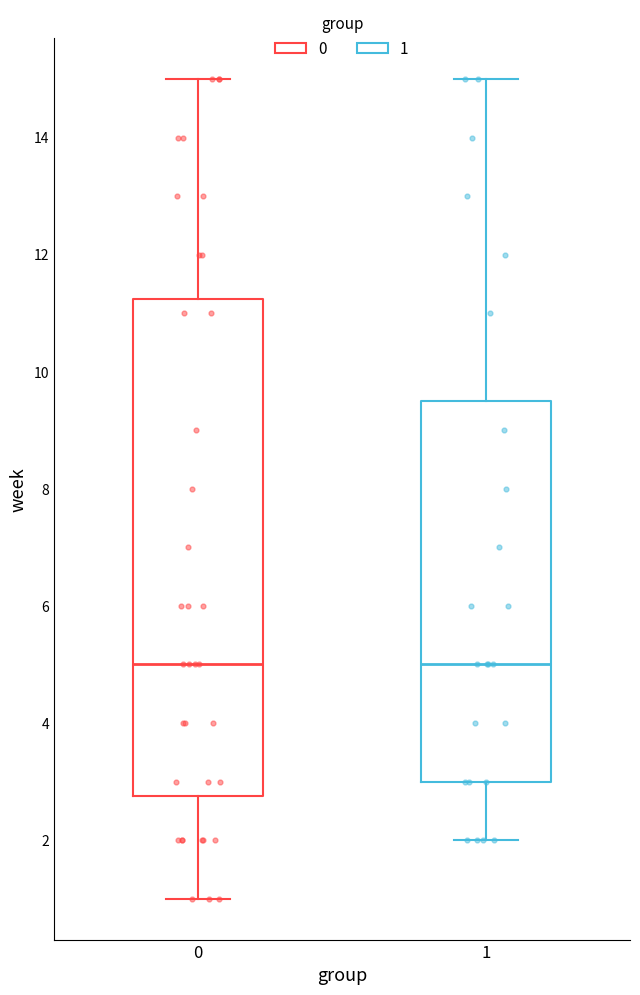

Reading left to right, read every box against the y-axis: the position of its median line, the range the box covers, and the ends of its whiskers. The values are not printed on the chart, so give them approximately, as read against the axis.

0: median 5.0, box 2.8 to 11.2, whiskers 1.0 to 15.0
1: median 5.0, box 3.0 to 9.6, whiskers 2.0 to 15.0